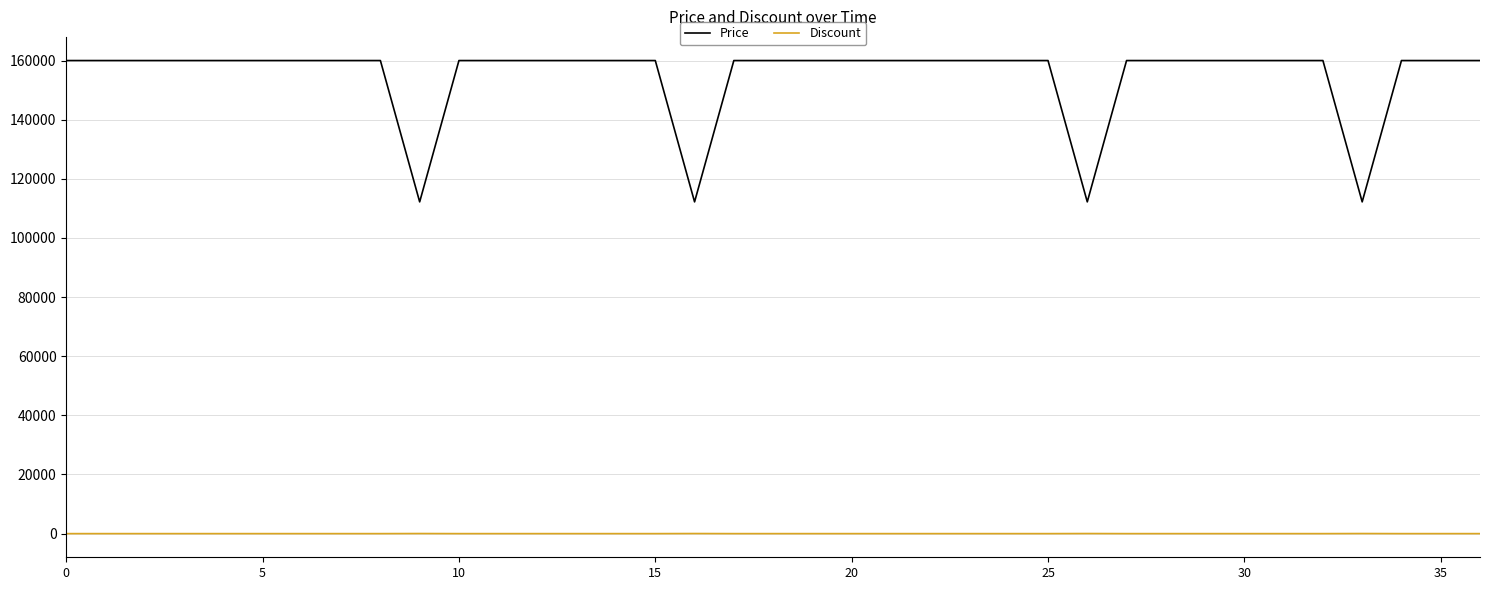

How many lines are shown in the chart?

2